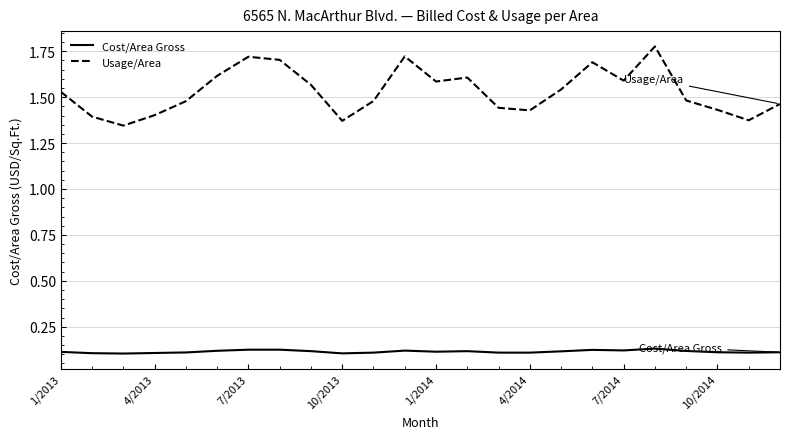

Rank the series by their average value, from highest to lowest.

Usage/Area, Cost/Area Gross